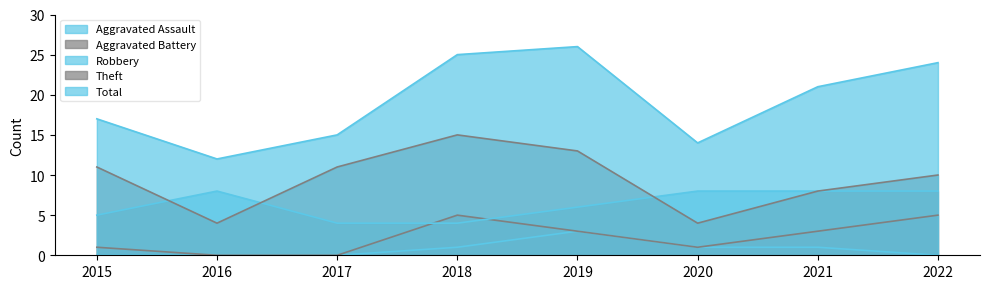

The Aggravated Battery series shows 0 at 2017. True or false?

True